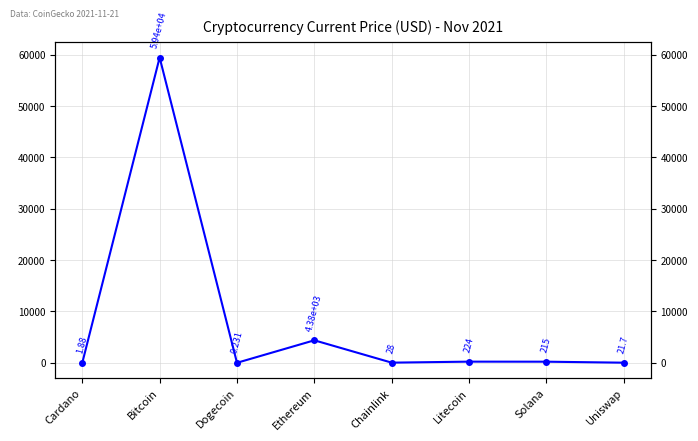

How many points are higher than both their immediate neighbors (excluding endpoints)?

3